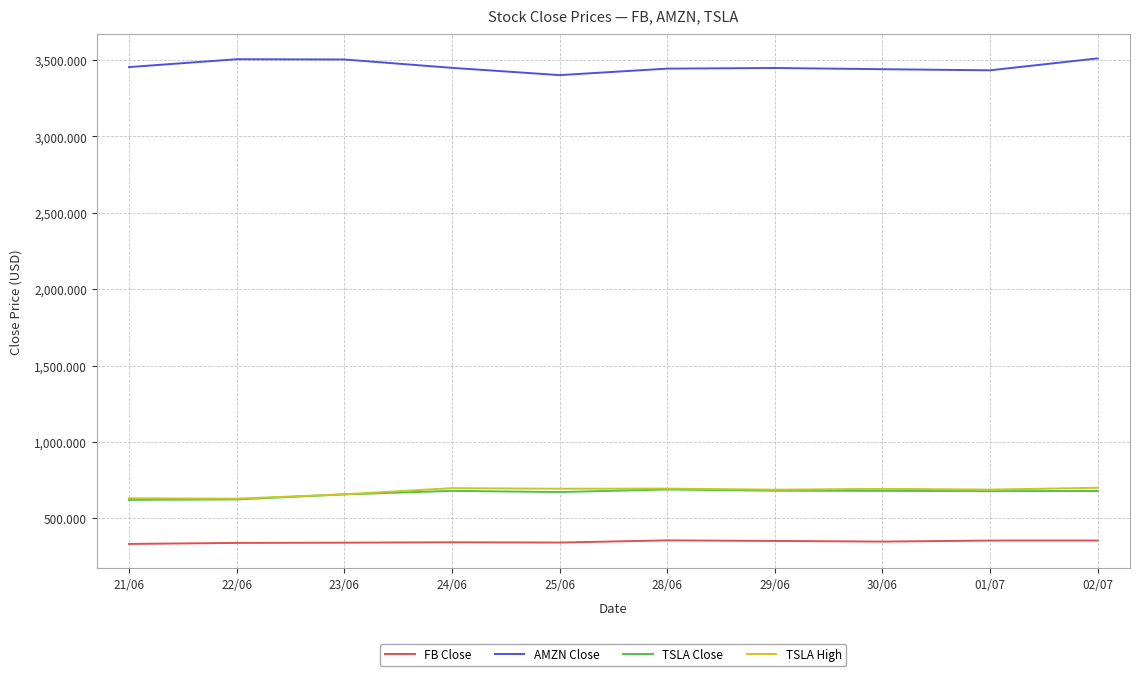

How many lines are shown in the chart?

4